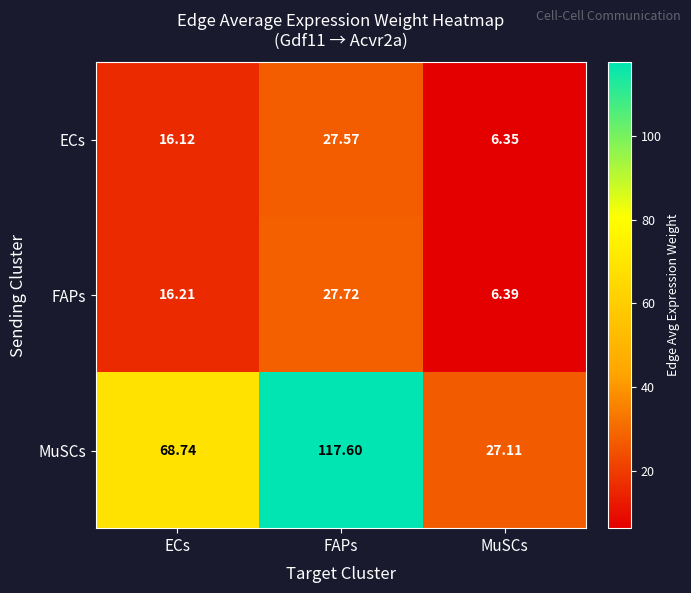

Rank the series by their maximum value, from highest to lowest.

MuSCs, FAPs, ECs